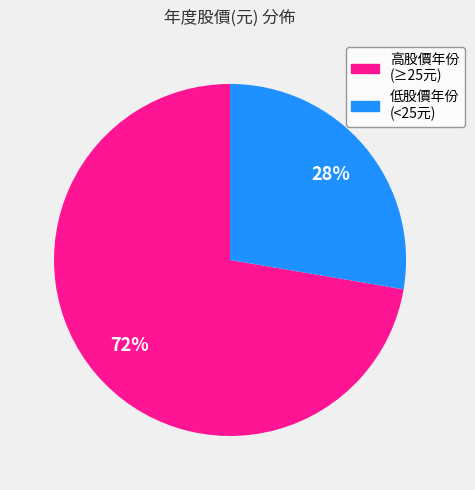

To the nearest percent, what is the average slice percentage?

50%